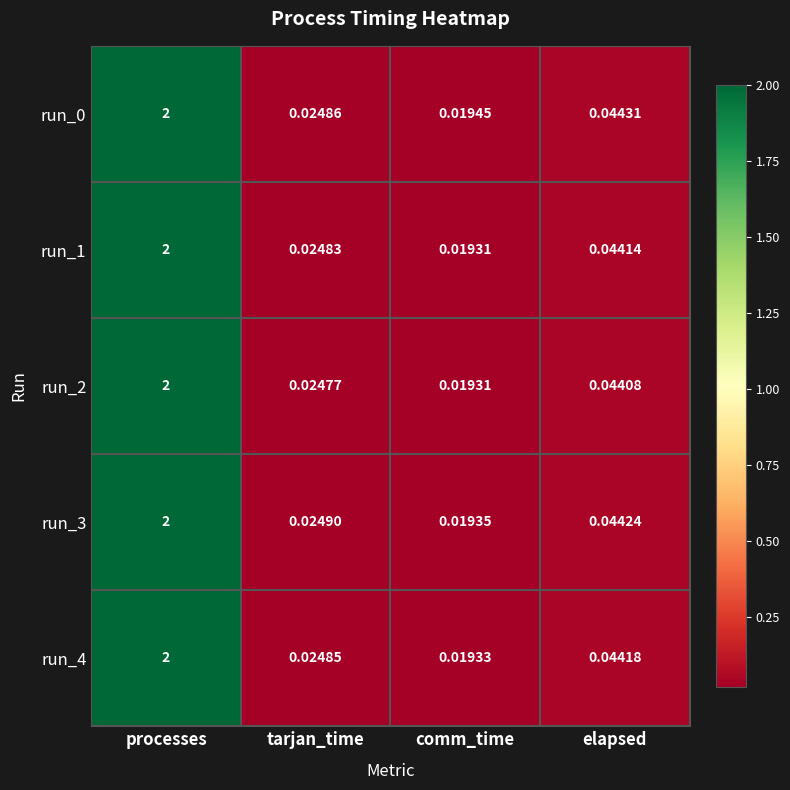

Which category has the lowest value in the run_0 series?

comm_time